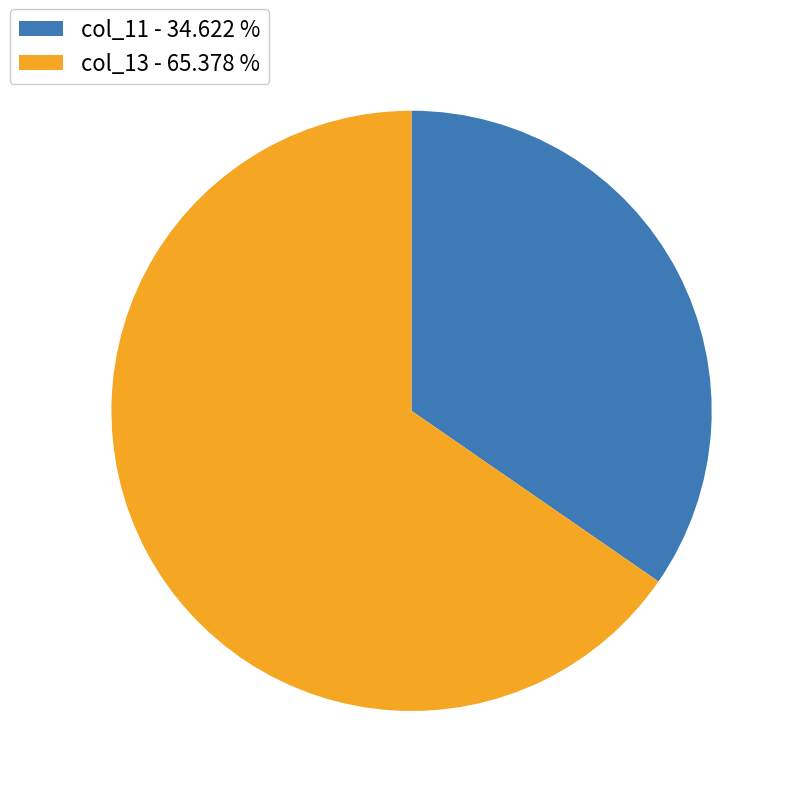

Combined, do col_11 - 34.622 % and col_13 - 65.378 % account for over 50%?

Yes